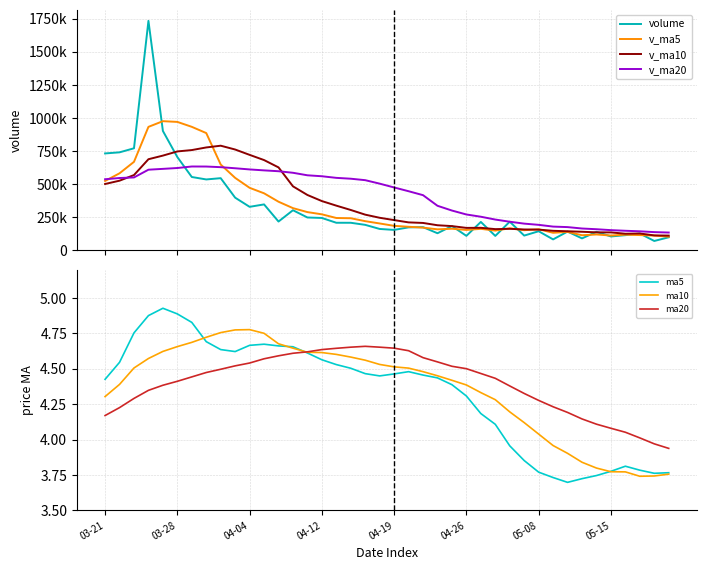

What are all the series names shown in the legend?

volume, v_ma5, v_ma10, v_ma20